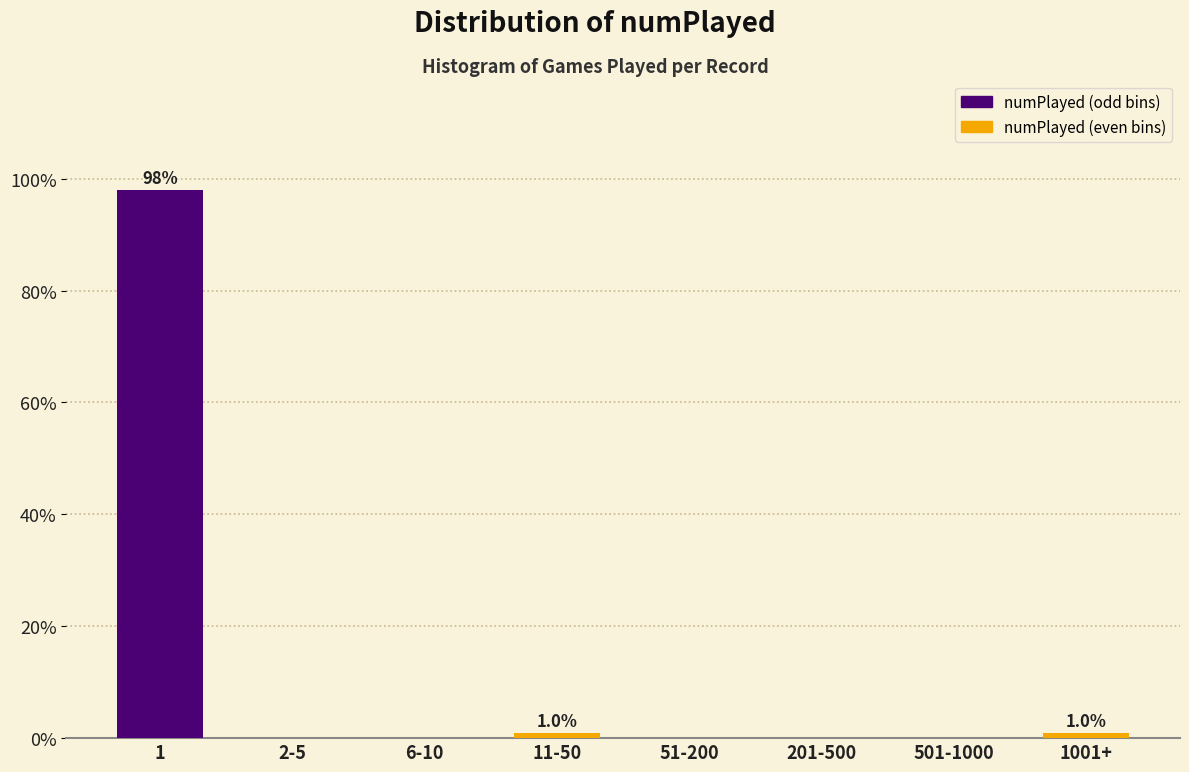

Reading left to right, transcribe all the data shown in this chart.

1=98.0	2-5=0.0	6-10=0.0	11-50=1.0	51-200=0.0	201-500=0.0	501-1000=0.0	1001+=1.0